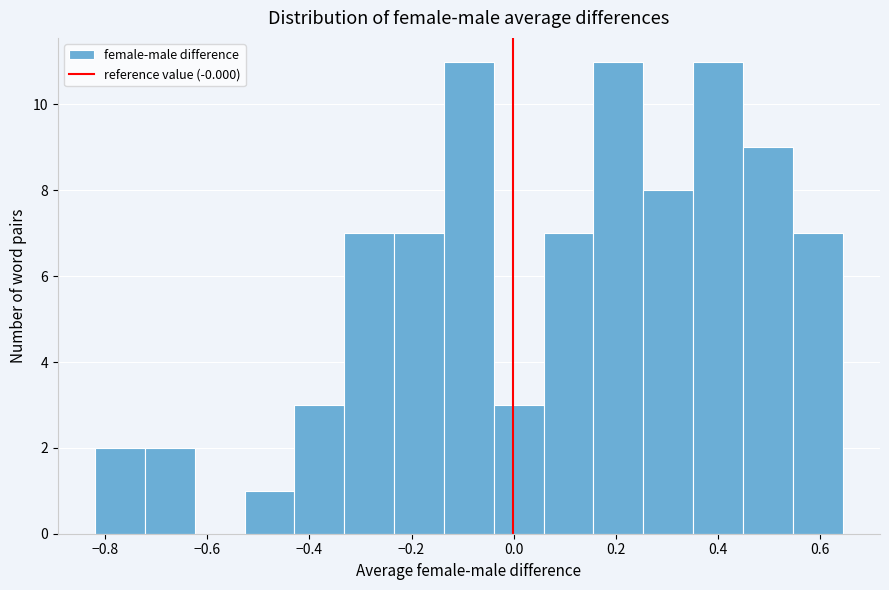

Reading left to right, transcribe this chart: for each bar, give the range it covers on the x-axis and its height. Neither the bar edges nor the heights are printed on the chart, so give them approximately, as read against the axes.

-0.82 to -0.72: 2
-0.72 to -0.62: 2
-0.62 to -0.52: 0
-0.52 to -0.42: 1
-0.42 to -0.34: 3
-0.34 to -0.24: 7
-0.24 to -0.14: 7
-0.14 to -0.04: 11
-0.04 to 0.06: 3
0.06 to 0.16: 7
0.16 to 0.26: 11
0.26 to 0.36: 8
0.36 to 0.44: 11
0.44 to 0.54: 9
0.54 to 0.64: 7